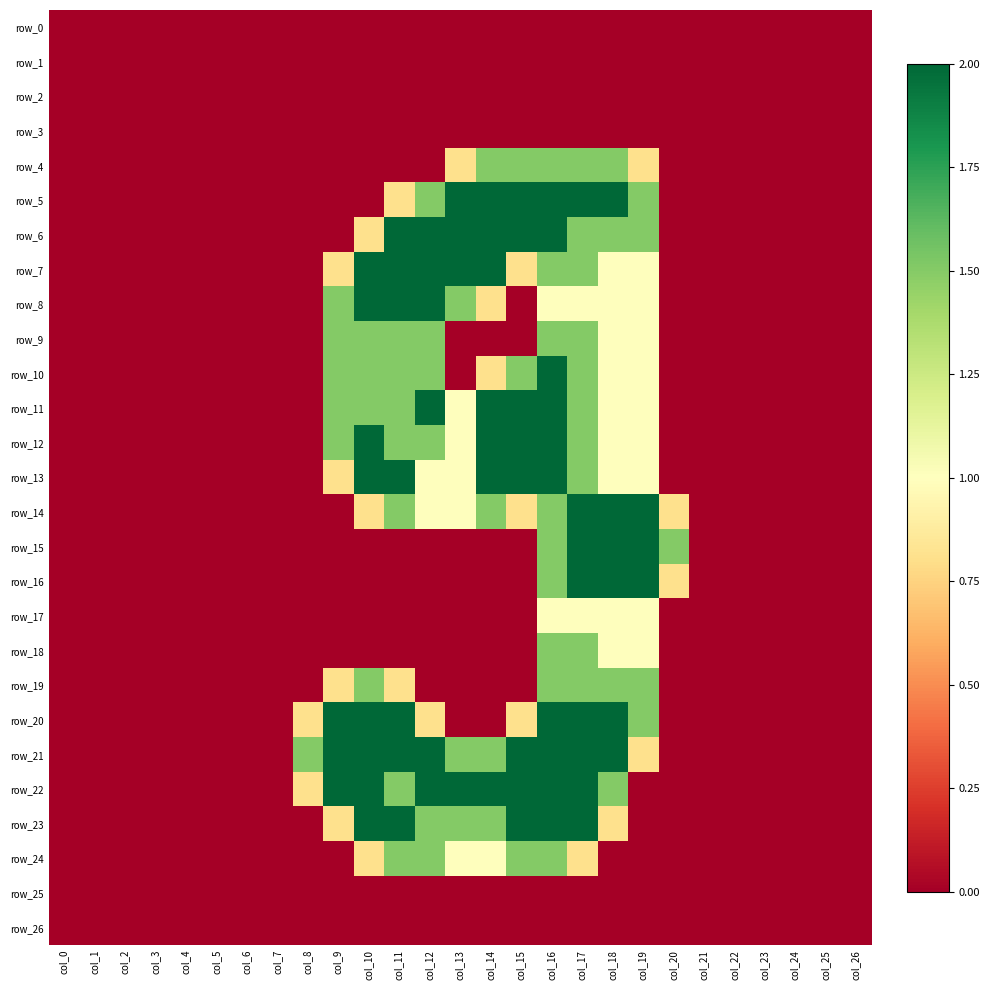

Reading left to right, list all the values displayed in this chart.

row_0: col_0=0.0	col_1=0.0	col_2=0.0	col_3=0.0	col_4=0.0	col_5=0.0	col_6=0.0	col_7=0.0	col_8=0.0	col_9=0.0	col_10=0.0	col_11=0.0	col_12=0.0	col_13=0.0	col_14=0.0	col_15=0.0	col_16=0.0	col_17=0.0	col_18=0.0	col_19=0.0	col_20=0.0	col_21=0.0	col_22=0.0	col_23=0.0	col_24=0.0	col_25=0.0	col_26=0.0
row_1: col_0=0.0	col_1=0.0	col_2=0.0	col_3=0.0	col_4=0.0	col_5=0.0	col_6=0.0	col_7=0.0	col_8=0.0	col_9=0.0	col_10=0.0	col_11=0.0	col_12=0.0	col_13=0.0	col_14=0.0	col_15=0.0	col_16=0.0	col_17=0.0	col_18=0.0	col_19=0.0	col_20=0.0	col_21=0.0	col_22=0.0	col_23=0.0	col_24=0.0	col_25=0.0	col_26=0.0
row_2: col_0=0.0	col_1=0.0	col_2=0.0	col_3=0.0	col_4=0.0	col_5=0.0	col_6=0.0	col_7=0.0	col_8=0.0	col_9=0.0	col_10=0.0	col_11=0.0	col_12=0.0	col_13=0.0	col_14=0.0	col_15=0.0	col_16=0.0	col_17=0.0	col_18=0.0	col_19=0.0	col_20=0.0	col_21=0.0	col_22=0.0	col_23=0.0	col_24=0.0	col_25=0.0	col_26=0.0
row_3: col_0=0.0	col_1=0.0	col_2=0.0	col_3=0.0	col_4=0.0	col_5=0.0	col_6=0.0	col_7=0.0	col_8=0.0	col_9=0.0	col_10=0.0	col_11=0.0	col_12=0.0	col_13=0.0	col_14=0.0	col_15=0.0	col_16=0.0	col_17=0.0	col_18=0.0	col_19=0.0	col_20=0.0	col_21=0.0	col_22=0.0	col_23=0.0	col_24=0.0	col_25=0.0	col_26=0.0
row_4: col_0=0.0	col_1=0.0	col_2=0.0	col_3=0.0	col_4=0.0	col_5=0.0	col_6=0.0	col_7=0.0	col_8=0.0	col_9=0.0	col_10=0.0	col_11=0.0	col_12=0.0	col_13=0.8	col_14=1.5	col_15=1.5	col_16=1.5	col_17=1.5	col_18=1.5	col_19=0.8	col_20=0.0	col_21=0.0	col_22=0.0	col_23=0.0	col_24=0.0	col_25=0.0	col_26=0.0
row_5: col_0=0.0	col_1=0.0	col_2=0.0	col_3=0.0	col_4=0.0	col_5=0.0	col_6=0.0	col_7=0.0	col_8=0.0	col_9=0.0	col_10=0.0	col_11=0.8	col_12=1.5	col_13=2.0	col_14=2.0	col_15=2.0	col_16=2.0	col_17=2.0	col_18=2.0	col_19=1.5	col_20=0.0	col_21=0.0	col_22=0.0	col_23=0.0	col_24=0.0	col_25=0.0	col_26=0.0
row_6: col_0=0.0	col_1=0.0	col_2=0.0	col_3=0.0	col_4=0.0	col_5=0.0	col_6=0.0	col_7=0.0	col_8=0.0	col_9=0.0	col_10=0.8	col_11=2.0	col_12=2.0	col_13=2.0	col_14=2.0	col_15=2.0	col_16=2.0	col_17=1.5	col_18=1.5	col_19=1.5	col_20=0.0	col_21=0.0	col_22=0.0	col_23=0.0	col_24=0.0	col_25=0.0	col_26=0.0
row_7: col_0=0.0	col_1=0.0	col_2=0.0	col_3=0.0	col_4=0.0	col_5=0.0	col_6=0.0	col_7=0.0	col_8=0.0	col_9=0.8	col_10=2.0	col_11=2.0	col_12=2.0	col_13=2.0	col_14=2.0	col_15=0.8	col_16=1.5	col_17=1.5	col_18=1.0	col_19=1.0	col_20=0.0	col_21=0.0	col_22=0.0	col_23=0.0	col_24=0.0	col_25=0.0	col_26=0.0
row_8: col_0=0.0	col_1=0.0	col_2=0.0	col_3=0.0	col_4=0.0	col_5=0.0	col_6=0.0	col_7=0.0	col_8=0.0	col_9=1.5	col_10=2.0	col_11=2.0	col_12=2.0	col_13=1.5	col_14=0.8	col_15=0.0	col_16=1.0	col_17=1.0	col_18=1.0	col_19=1.0	col_20=0.0	col_21=0.0	col_22=0.0	col_23=0.0	col_24=0.0	col_25=0.0	col_26=0.0
row_9: col_0=0.0	col_1=0.0	col_2=0.0	col_3=0.0	col_4=0.0	col_5=0.0	col_6=0.0	col_7=0.0	col_8=0.0	col_9=1.5	col_10=1.5	col_11=1.5	col_12=1.5	col_13=0.0	col_14=0.0	col_15=0.0	col_16=1.5	col_17=1.5	col_18=1.0	col_19=1.0	col_20=0.0	col_21=0.0	col_22=0.0	col_23=0.0	col_24=0.0	col_25=0.0	col_26=0.0
row_10: col_0=0.0	col_1=0.0	col_2=0.0	col_3=0.0	col_4=0.0	col_5=0.0	col_6=0.0	col_7=0.0	col_8=0.0	col_9=1.5	col_10=1.5	col_11=1.5	col_12=1.5	col_13=0.0	col_14=0.8	col_15=1.5	col_16=2.0	col_17=1.5	col_18=1.0	col_19=1.0	col_20=0.0	col_21=0.0	col_22=0.0	col_23=0.0	col_24=0.0	col_25=0.0	col_26=0.0
row_11: col_0=0.0	col_1=0.0	col_2=0.0	col_3=0.0	col_4=0.0	col_5=0.0	col_6=0.0	col_7=0.0	col_8=0.0	col_9=1.5	col_10=1.5	col_11=1.5	col_12=2.0	col_13=1.0	col_14=2.0	col_15=2.0	col_16=2.0	col_17=1.5	col_18=1.0	col_19=1.0	col_20=0.0	col_21=0.0	col_22=0.0	col_23=0.0	col_24=0.0	col_25=0.0	col_26=0.0
row_12: col_0=0.0	col_1=0.0	col_2=0.0	col_3=0.0	col_4=0.0	col_5=0.0	col_6=0.0	col_7=0.0	col_8=0.0	col_9=1.5	col_10=2.0	col_11=1.5	col_12=1.5	col_13=1.0	col_14=2.0	col_15=2.0	col_16=2.0	col_17=1.5	col_18=1.0	col_19=1.0	col_20=0.0	col_21=0.0	col_22=0.0	col_23=0.0	col_24=0.0	col_25=0.0	col_26=0.0
row_13: col_0=0.0	col_1=0.0	col_2=0.0	col_3=0.0	col_4=0.0	col_5=0.0	col_6=0.0	col_7=0.0	col_8=0.0	col_9=0.8	col_10=2.0	col_11=2.0	col_12=1.0	col_13=1.0	col_14=2.0	col_15=2.0	col_16=2.0	col_17=1.5	col_18=1.0	col_19=1.0	col_20=0.0	col_21=0.0	col_22=0.0	col_23=0.0	col_24=0.0	col_25=0.0	col_26=0.0
row_14: col_0=0.0	col_1=0.0	col_2=0.0	col_3=0.0	col_4=0.0	col_5=0.0	col_6=0.0	col_7=0.0	col_8=0.0	col_9=0.0	col_10=0.8	col_11=1.5	col_12=1.0	col_13=1.0	col_14=1.5	col_15=0.8	col_16=1.5	col_17=2.0	col_18=2.0	col_19=2.0	col_20=0.8	col_21=0.0	col_22=0.0	col_23=0.0	col_24=0.0	col_25=0.0	col_26=0.0
row_15: col_0=0.0	col_1=0.0	col_2=0.0	col_3=0.0	col_4=0.0	col_5=0.0	col_6=0.0	col_7=0.0	col_8=0.0	col_9=0.0	col_10=0.0	col_11=0.0	col_12=0.0	col_13=0.0	col_14=0.0	col_15=0.0	col_16=1.5	col_17=2.0	col_18=2.0	col_19=2.0	col_20=1.5	col_21=0.0	col_22=0.0	col_23=0.0	col_24=0.0	col_25=0.0	col_26=0.0
row_16: col_0=0.0	col_1=0.0	col_2=0.0	col_3=0.0	col_4=0.0	col_5=0.0	col_6=0.0	col_7=0.0	col_8=0.0	col_9=0.0	col_10=0.0	col_11=0.0	col_12=0.0	col_13=0.0	col_14=0.0	col_15=0.0	col_16=1.5	col_17=2.0	col_18=2.0	col_19=2.0	col_20=0.8	col_21=0.0	col_22=0.0	col_23=0.0	col_24=0.0	col_25=0.0	col_26=0.0
row_17: col_0=0.0	col_1=0.0	col_2=0.0	col_3=0.0	col_4=0.0	col_5=0.0	col_6=0.0	col_7=0.0	col_8=0.0	col_9=0.0	col_10=0.0	col_11=0.0	col_12=0.0	col_13=0.0	col_14=0.0	col_15=0.0	col_16=1.0	col_17=1.0	col_18=1.0	col_19=1.0	col_20=0.0	col_21=0.0	col_22=0.0	col_23=0.0	col_24=0.0	col_25=0.0	col_26=0.0
row_18: col_0=0.0	col_1=0.0	col_2=0.0	col_3=0.0	col_4=0.0	col_5=0.0	col_6=0.0	col_7=0.0	col_8=0.0	col_9=0.0	col_10=0.0	col_11=0.0	col_12=0.0	col_13=0.0	col_14=0.0	col_15=0.0	col_16=1.5	col_17=1.5	col_18=1.0	col_19=1.0	col_20=0.0	col_21=0.0	col_22=0.0	col_23=0.0	col_24=0.0	col_25=0.0	col_26=0.0
row_19: col_0=0.0	col_1=0.0	col_2=0.0	col_3=0.0	col_4=0.0	col_5=0.0	col_6=0.0	col_7=0.0	col_8=0.0	col_9=0.8	col_10=1.5	col_11=0.8	col_12=0.0	col_13=0.0	col_14=0.0	col_15=0.0	col_16=1.5	col_17=1.5	col_18=1.5	col_19=1.5	col_20=0.0	col_21=0.0	col_22=0.0	col_23=0.0	col_24=0.0	col_25=0.0	col_26=0.0
row_20: col_0=0.0	col_1=0.0	col_2=0.0	col_3=0.0	col_4=0.0	col_5=0.0	col_6=0.0	col_7=0.0	col_8=0.8	col_9=2.0	col_10=2.0	col_11=2.0	col_12=0.8	col_13=0.0	col_14=0.0	col_15=0.8	col_16=2.0	col_17=2.0	col_18=2.0	col_19=1.5	col_20=0.0	col_21=0.0	col_22=0.0	col_23=0.0	col_24=0.0	col_25=0.0	col_26=0.0
row_21: col_0=0.0	col_1=0.0	col_2=0.0	col_3=0.0	col_4=0.0	col_5=0.0	col_6=0.0	col_7=0.0	col_8=1.5	col_9=2.0	col_10=2.0	col_11=2.0	col_12=2.0	col_13=1.5	col_14=1.5	col_15=2.0	col_16=2.0	col_17=2.0	col_18=2.0	col_19=0.8	col_20=0.0	col_21=0.0	col_22=0.0	col_23=0.0	col_24=0.0	col_25=0.0	col_26=0.0
row_22: col_0=0.0	col_1=0.0	col_2=0.0	col_3=0.0	col_4=0.0	col_5=0.0	col_6=0.0	col_7=0.0	col_8=0.8	col_9=2.0	col_10=2.0	col_11=1.5	col_12=2.0	col_13=2.0	col_14=2.0	col_15=2.0	col_16=2.0	col_17=2.0	col_18=1.5	col_19=0.0	col_20=0.0	col_21=0.0	col_22=0.0	col_23=0.0	col_24=0.0	col_25=0.0	col_26=0.0
row_23: col_0=0.0	col_1=0.0	col_2=0.0	col_3=0.0	col_4=0.0	col_5=0.0	col_6=0.0	col_7=0.0	col_8=0.0	col_9=0.8	col_10=2.0	col_11=2.0	col_12=1.5	col_13=1.5	col_14=1.5	col_15=2.0	col_16=2.0	col_17=2.0	col_18=0.8	col_19=0.0	col_20=0.0	col_21=0.0	col_22=0.0	col_23=0.0	col_24=0.0	col_25=0.0	col_26=0.0
row_24: col_0=0.0	col_1=0.0	col_2=0.0	col_3=0.0	col_4=0.0	col_5=0.0	col_6=0.0	col_7=0.0	col_8=0.0	col_9=0.0	col_10=0.8	col_11=1.5	col_12=1.5	col_13=1.0	col_14=1.0	col_15=1.5	col_16=1.5	col_17=0.8	col_18=0.0	col_19=0.0	col_20=0.0	col_21=0.0	col_22=0.0	col_23=0.0	col_24=0.0	col_25=0.0	col_26=0.0
row_25: col_0=0.0	col_1=0.0	col_2=0.0	col_3=0.0	col_4=0.0	col_5=0.0	col_6=0.0	col_7=0.0	col_8=0.0	col_9=0.0	col_10=0.0	col_11=0.0	col_12=0.0	col_13=0.0	col_14=0.0	col_15=0.0	col_16=0.0	col_17=0.0	col_18=0.0	col_19=0.0	col_20=0.0	col_21=0.0	col_22=0.0	col_23=0.0	col_24=0.0	col_25=0.0	col_26=0.0
row_26: col_0=0.0	col_1=0.0	col_2=0.0	col_3=0.0	col_4=0.0	col_5=0.0	col_6=0.0	col_7=0.0	col_8=0.0	col_9=0.0	col_10=0.0	col_11=0.0	col_12=0.0	col_13=0.0	col_14=0.0	col_15=0.0	col_16=0.0	col_17=0.0	col_18=0.0	col_19=0.0	col_20=0.0	col_21=0.0	col_22=0.0	col_23=0.0	col_24=0.0	col_25=0.0	col_26=0.0